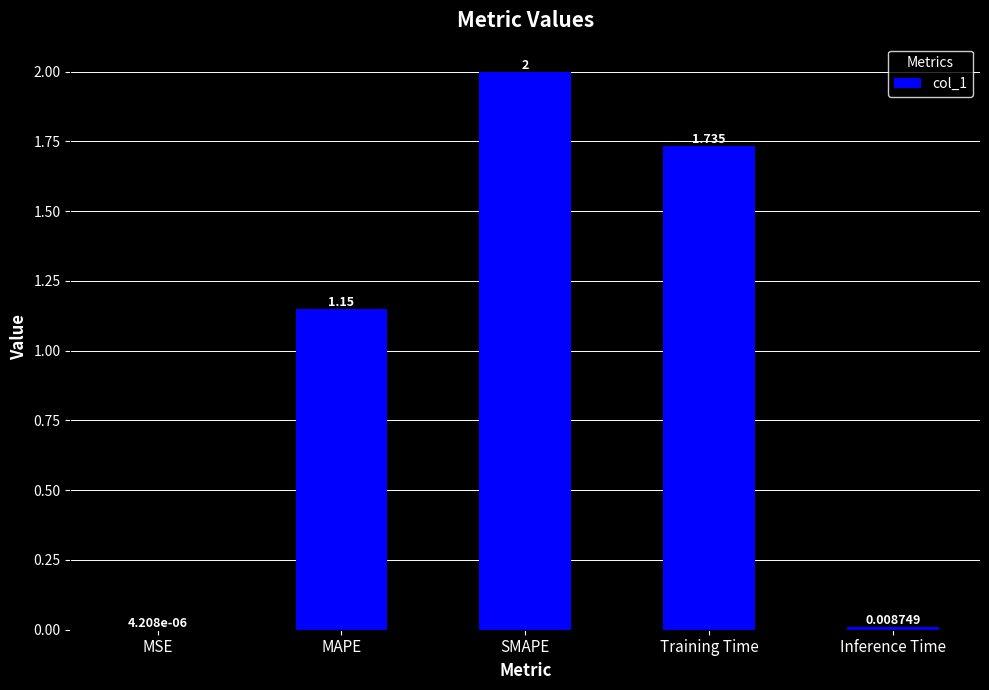

At which label is the value closest to 1?

MAPE